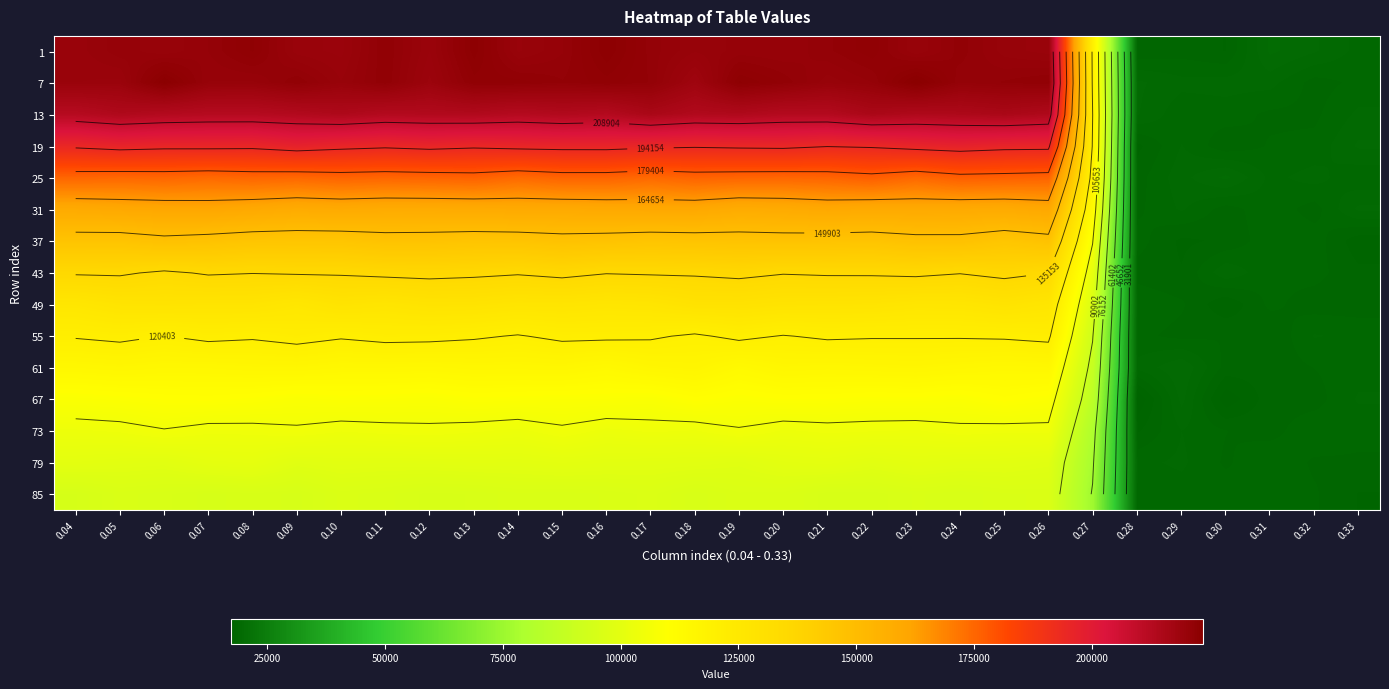

What is the difference between the 61 values at 0.18 and 0.09?

757.7